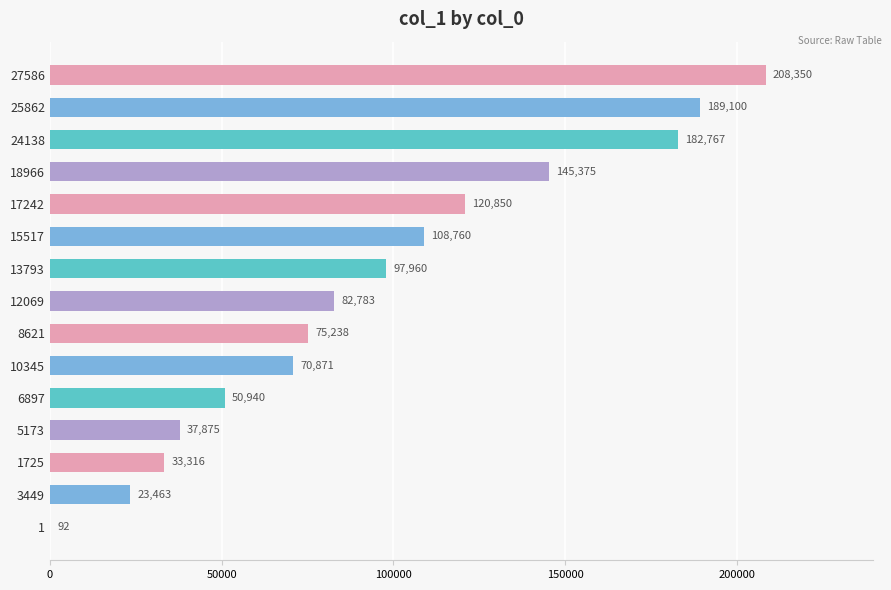

Is it true that the value at 27586 is 208350?

True